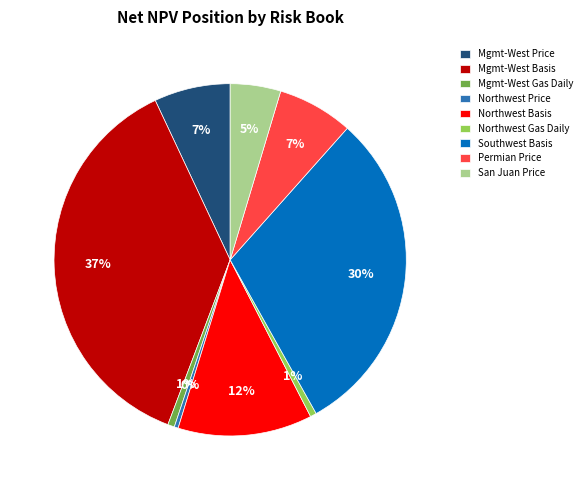

To the nearest percent, what is the difference between the Northwest Gas Daily and Permian Price slice percentages?

6%